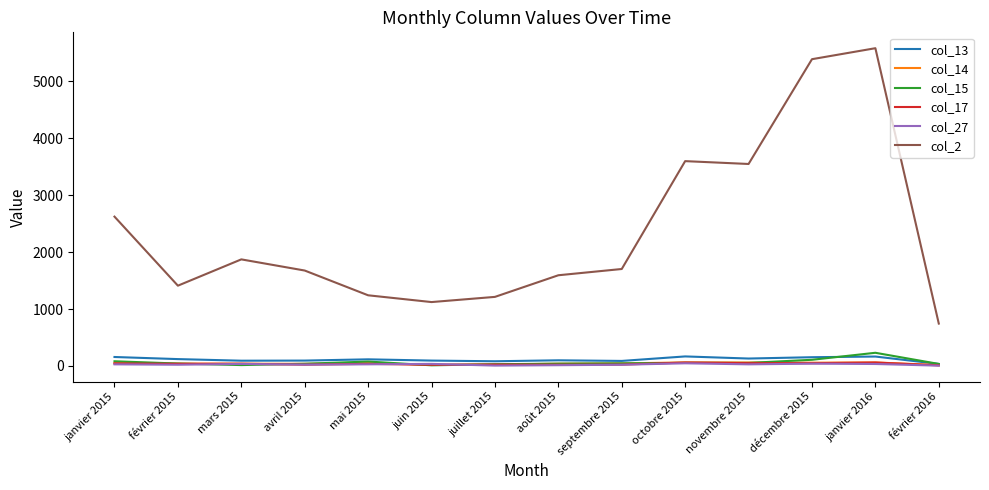

What is the sum of the col_27 values at février 2015 and octobre 2015?

69